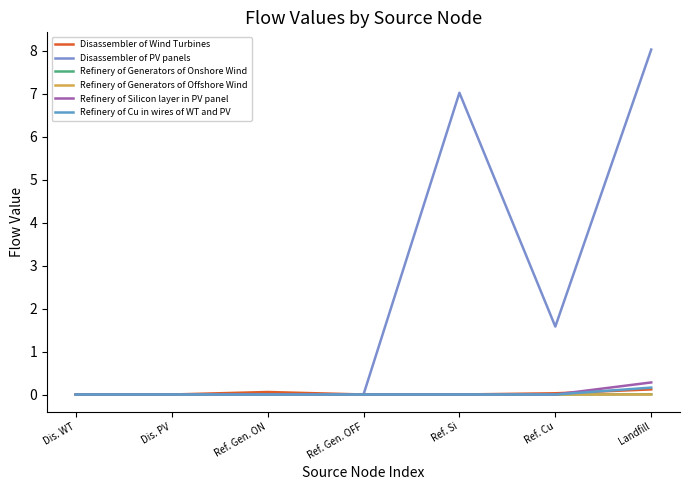

At which category does the chart reach its peak across all series?

Landfill